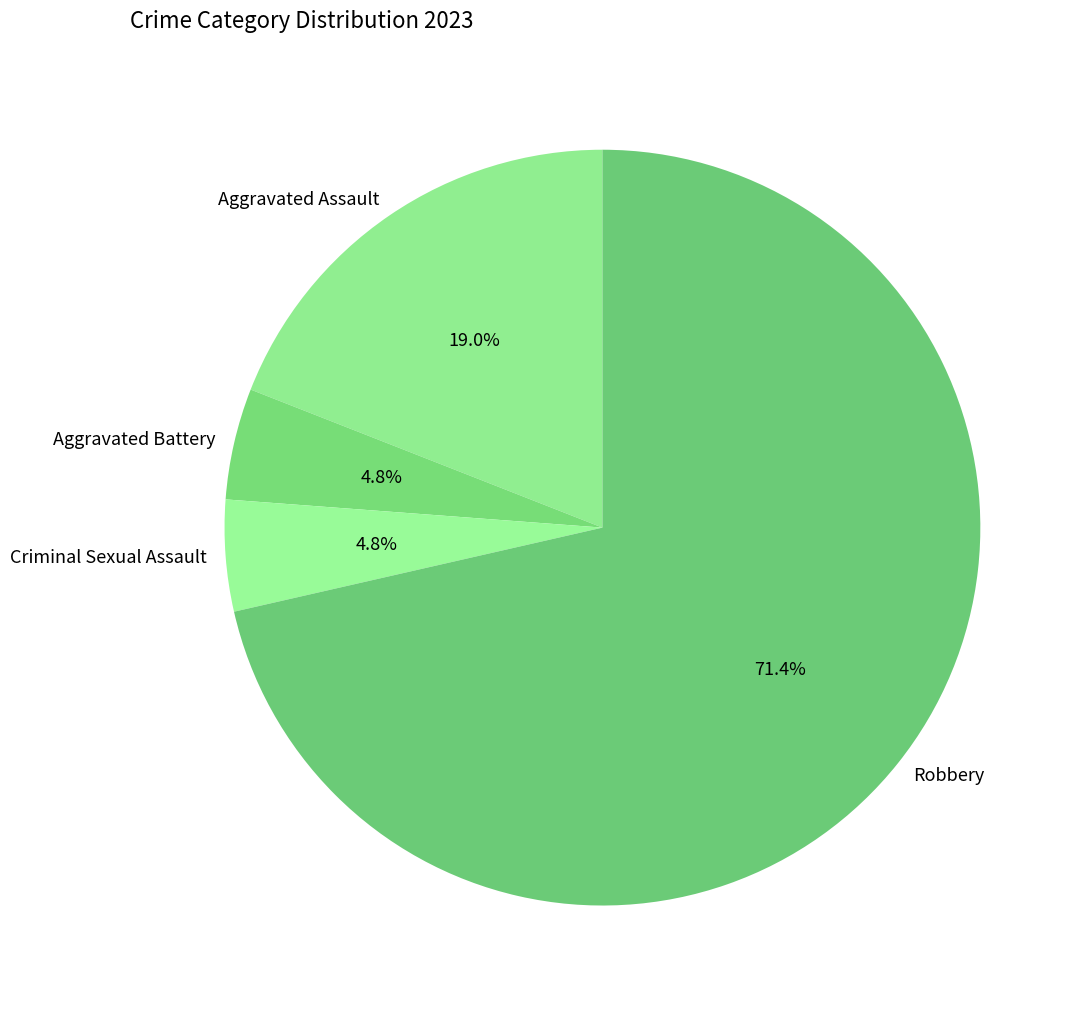

Which slice is the largest?

Robbery